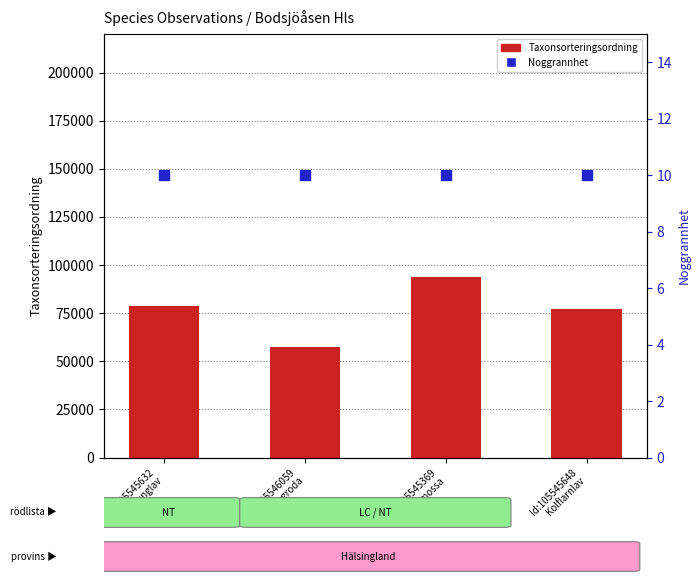

At which category is the sum across all series the highest?

Id:105545369
Bollvitmossa